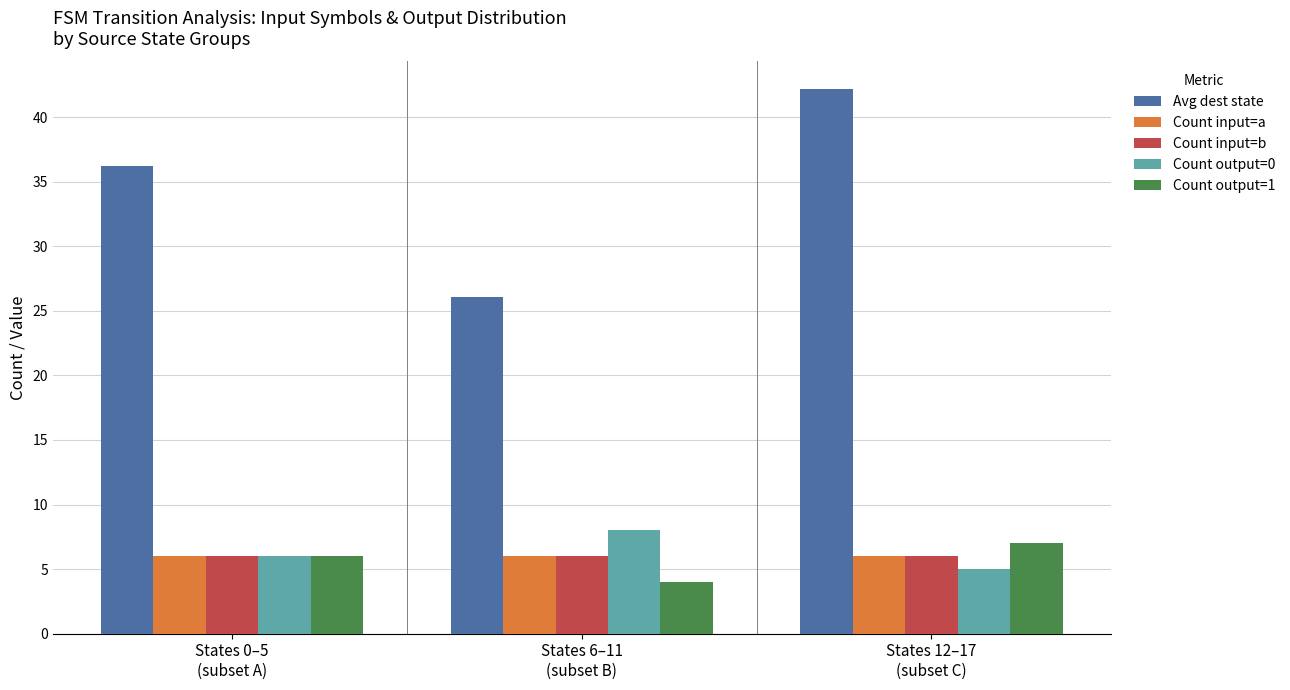

At which label does Avg dest state reach its minimum?

States 6–11
(subset B)